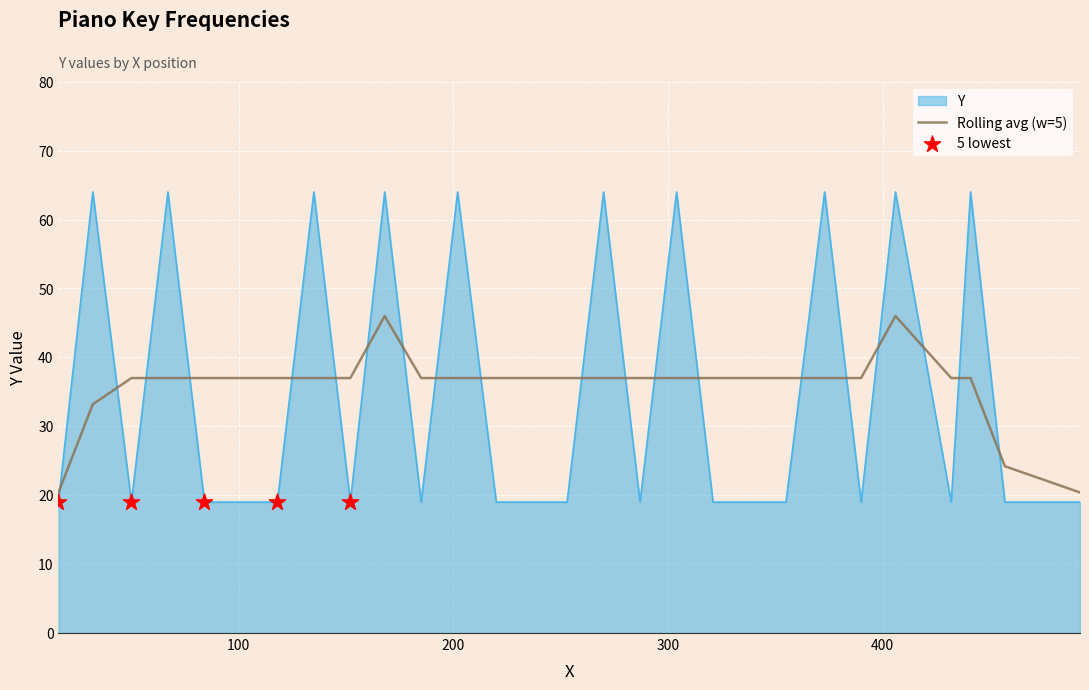

Which series has the widest spread of values?

Y